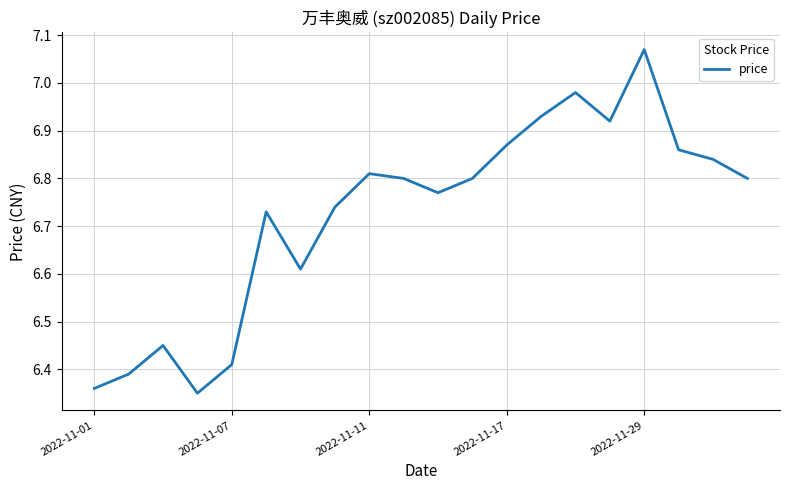

How many lines are shown in the chart?

1